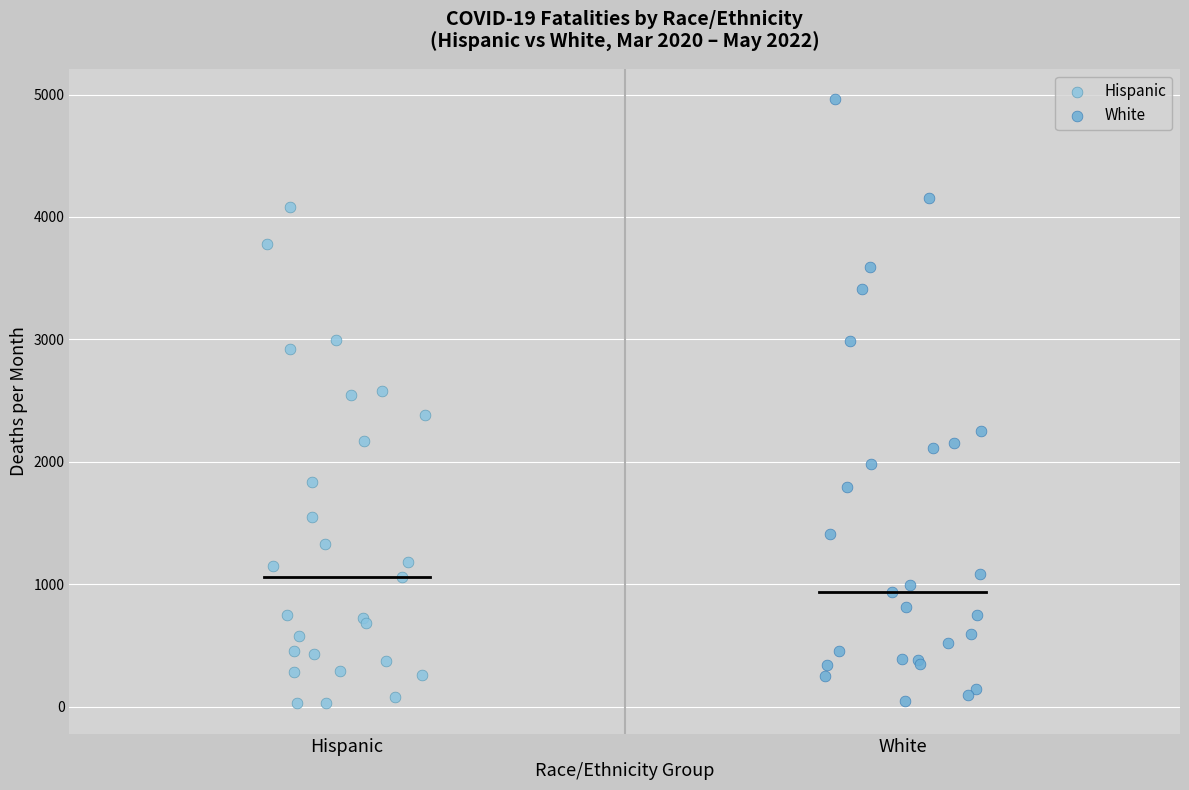

Which series reaches the maximum Y coordinate?

White